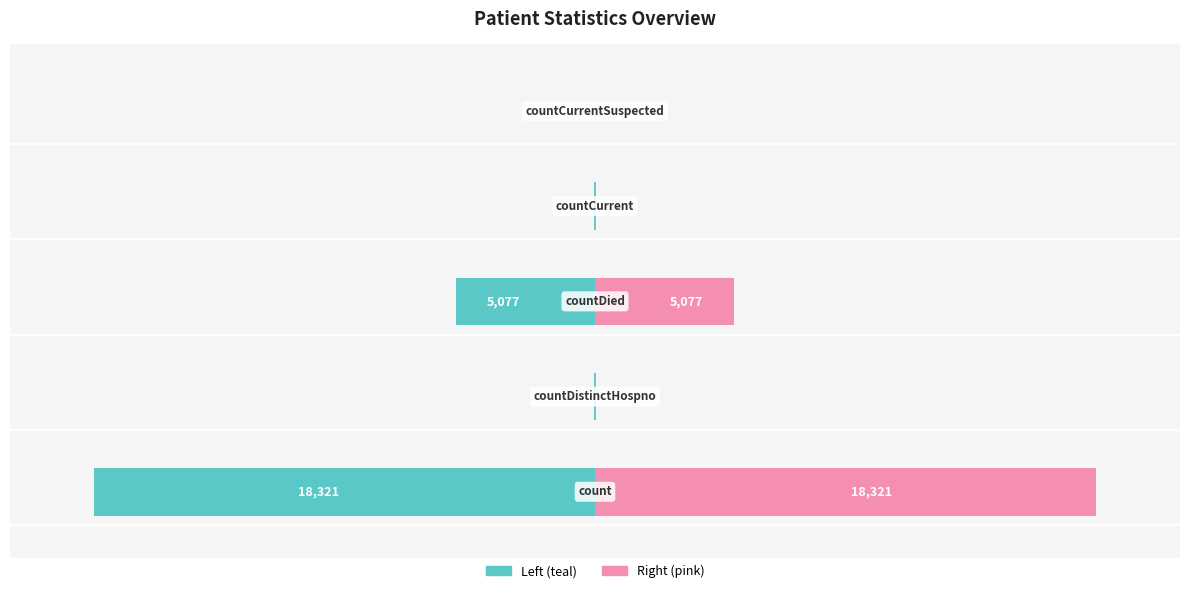

How many values in the Values (left) series are below 0?

4